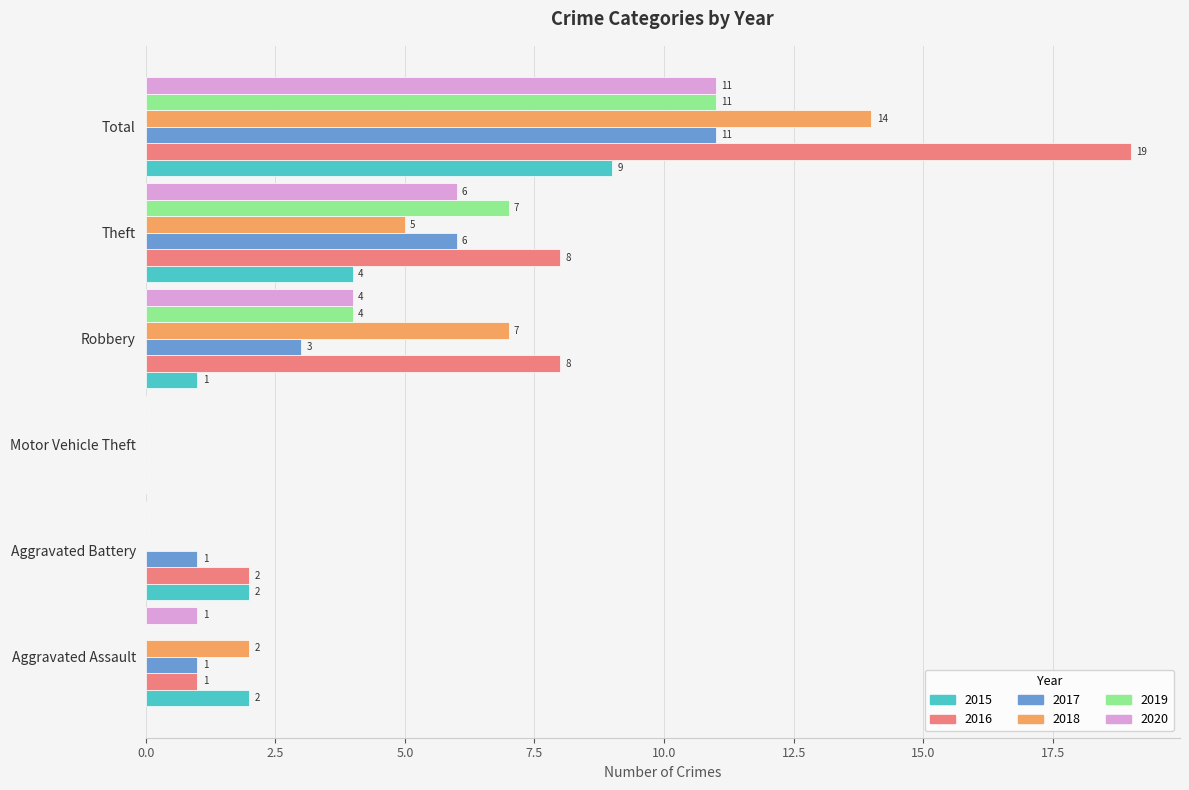

How many 2019 values are between 0 and 7?

5